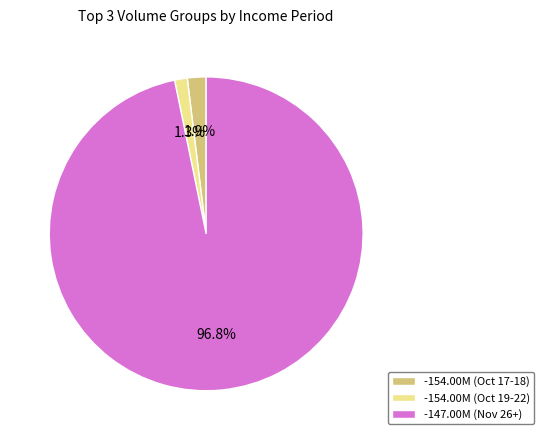

Between -154.00M (Oct 17-18) and -154.00M (Oct 19-22), which is larger?

-154.00M (Oct 17-18)